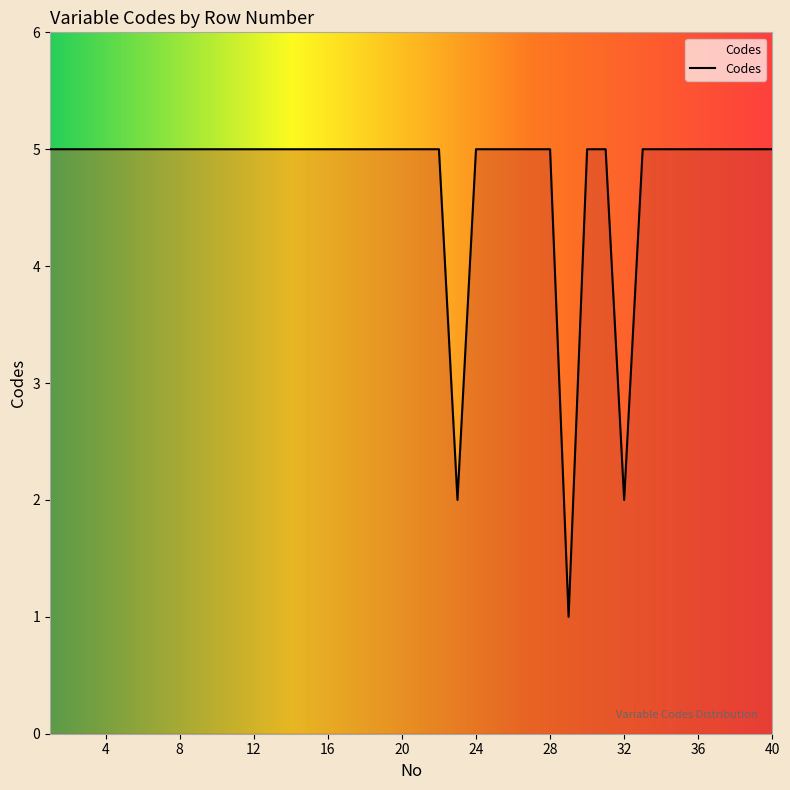

What is the maximum value shown in the chart?

5